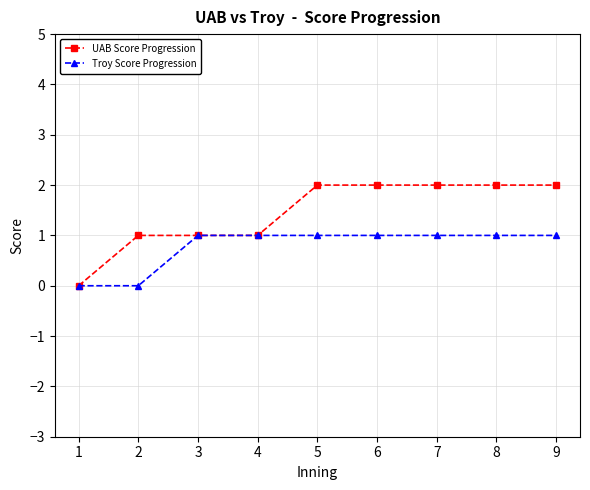

What is the spread (max minus min) of values at 8?

1